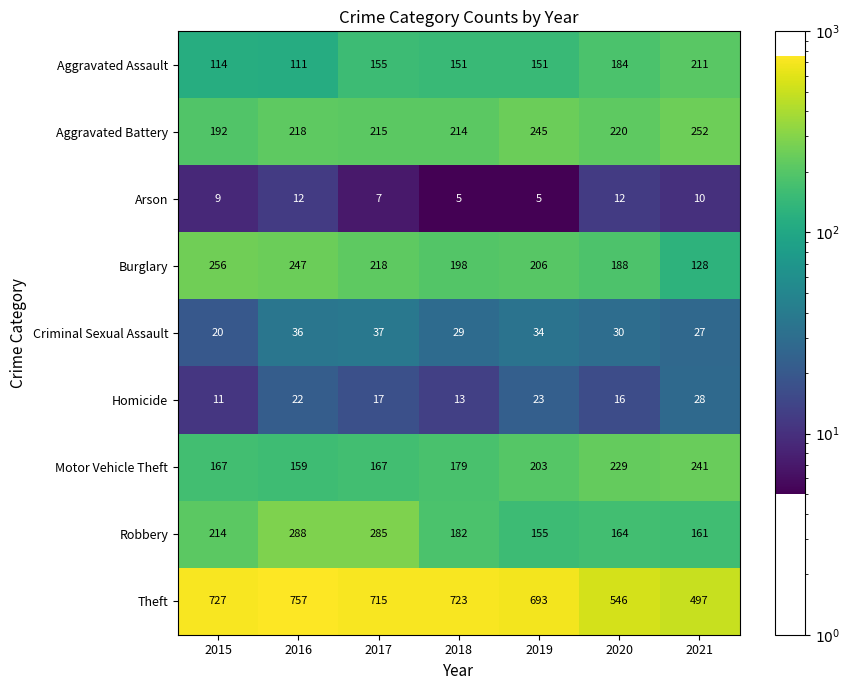

At 2021, list the series in order from largest to smallest.

Theft, Aggravated Battery, Motor Vehicle Theft, Aggravated Assault, Robbery, Burglary, Homicide, Criminal Sexual Assault, Arson